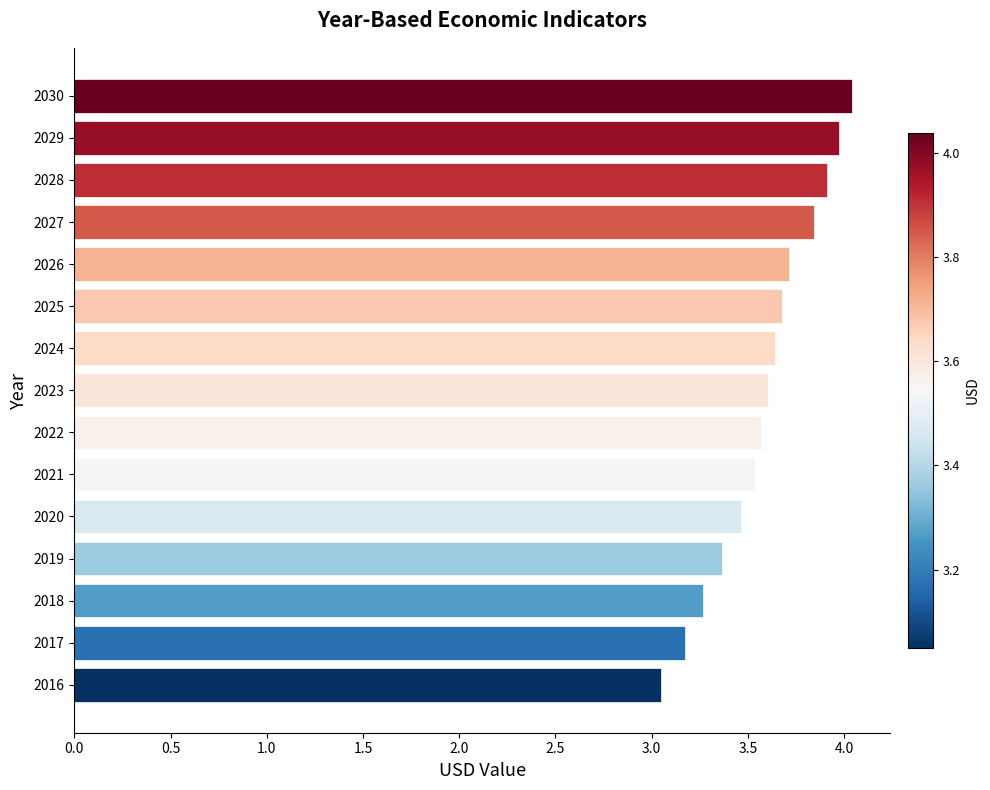

What value does the data have at 2028?

3.9